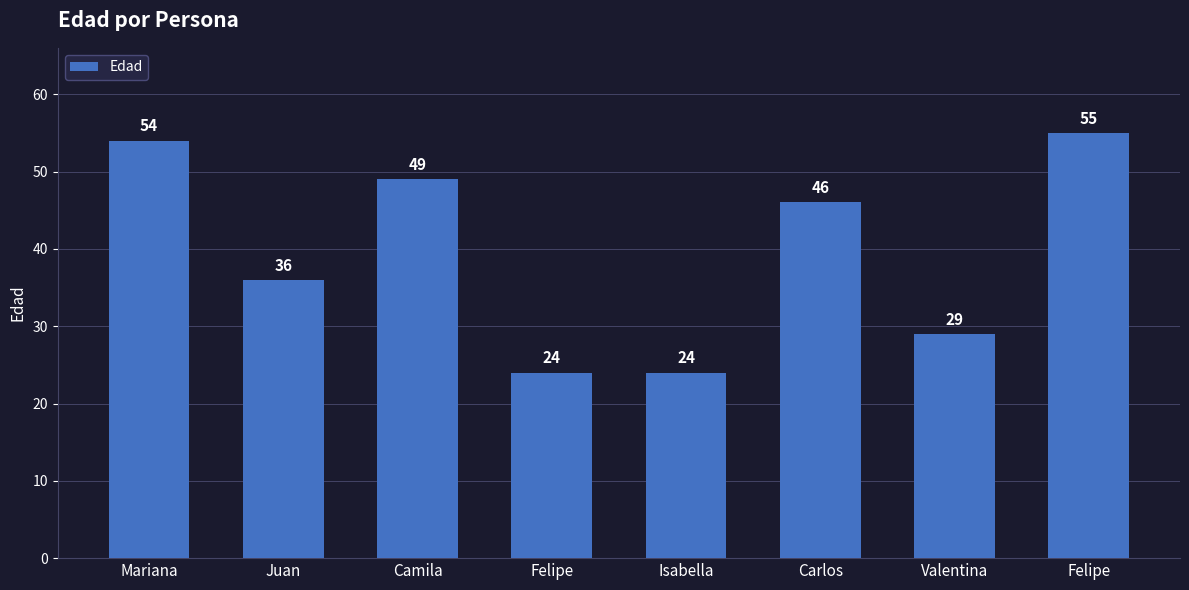

What is the maximum value shown in the chart?

55